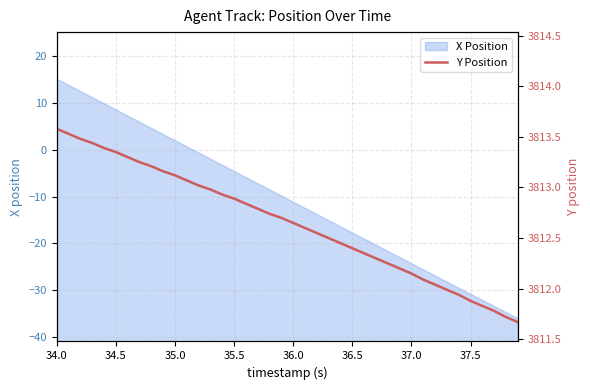

Does the chart have visible grid lines?

Yes